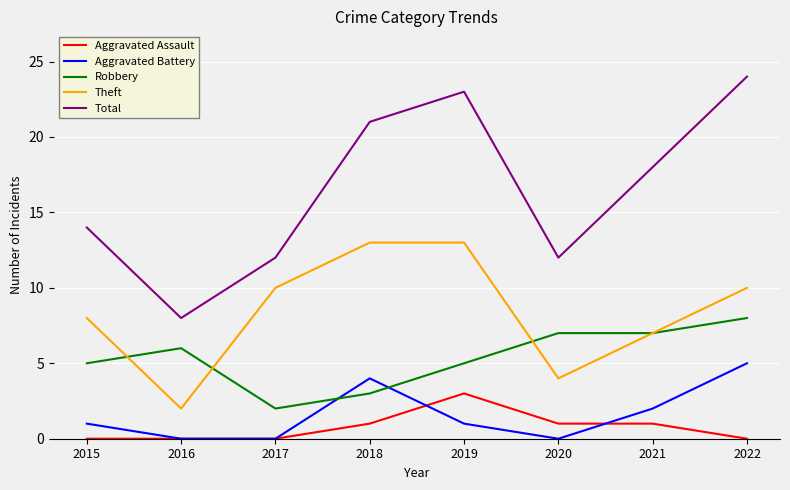

Rank the series by their maximum value, from lowest to highest.

Aggravated Assault, Aggravated Battery, Robbery, Theft, Total